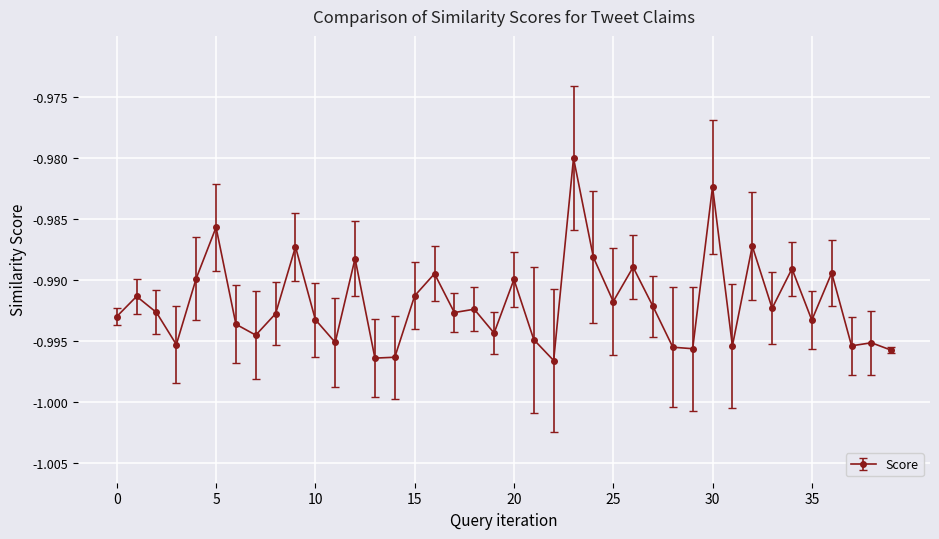

What is the sum of all values?

-39.7